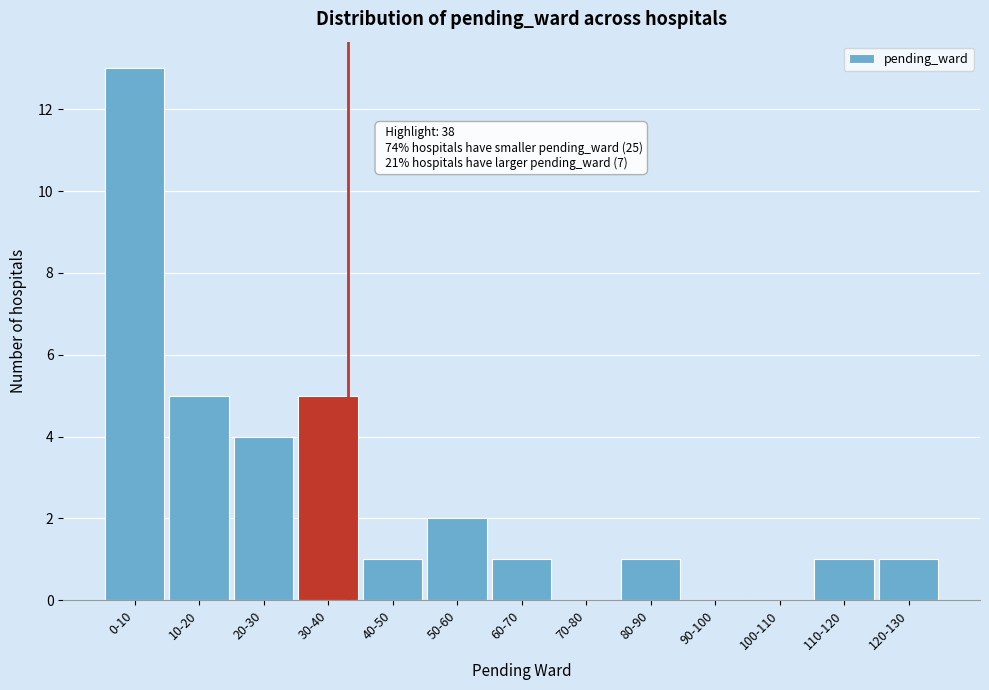

Reading right to left, extract all data points from this chart.

120-130=1	110-120=1	100-110=0	90-100=0	80-90=1	70-80=0	60-70=1	50-60=2	40-50=1	30-40=5	20-30=4	10-20=5	0-10=13